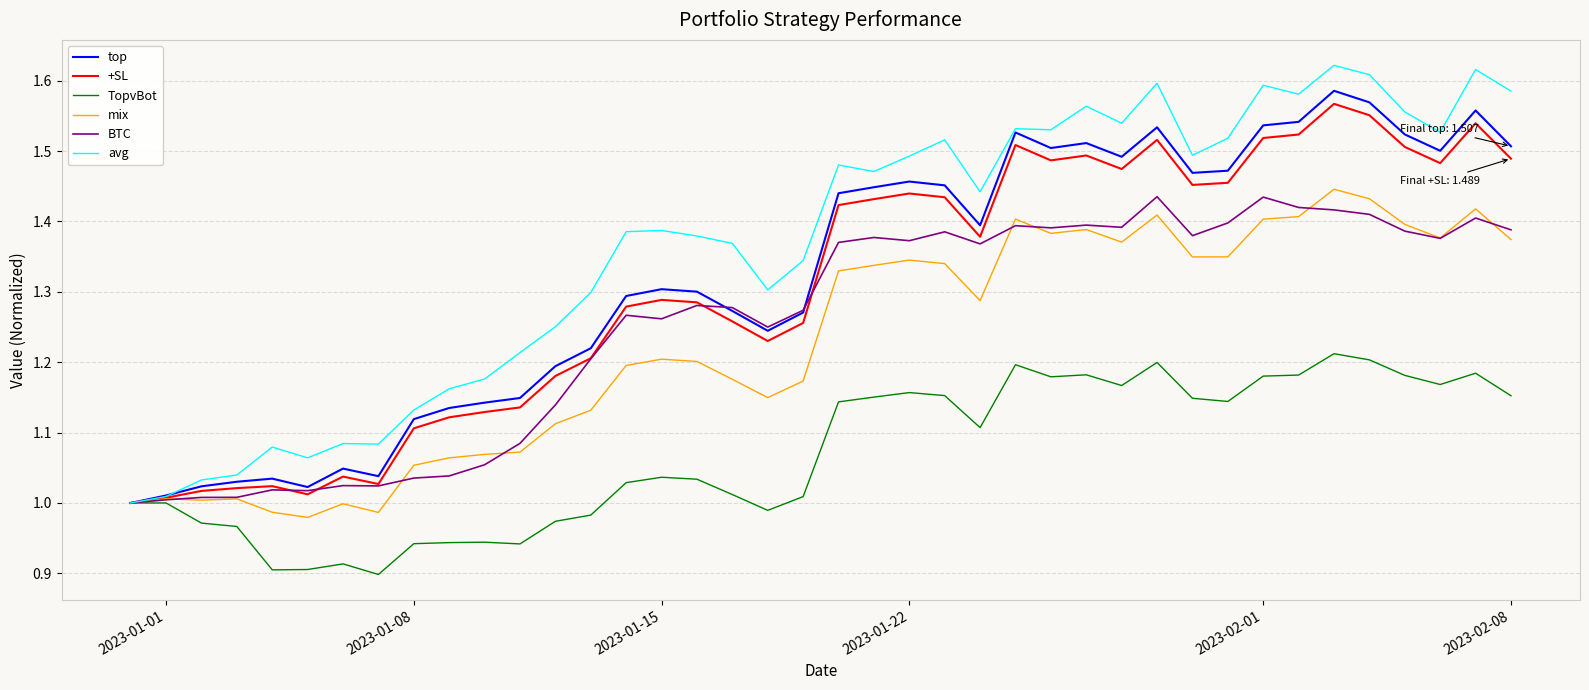

Which series has the largest total across all categories?

avg